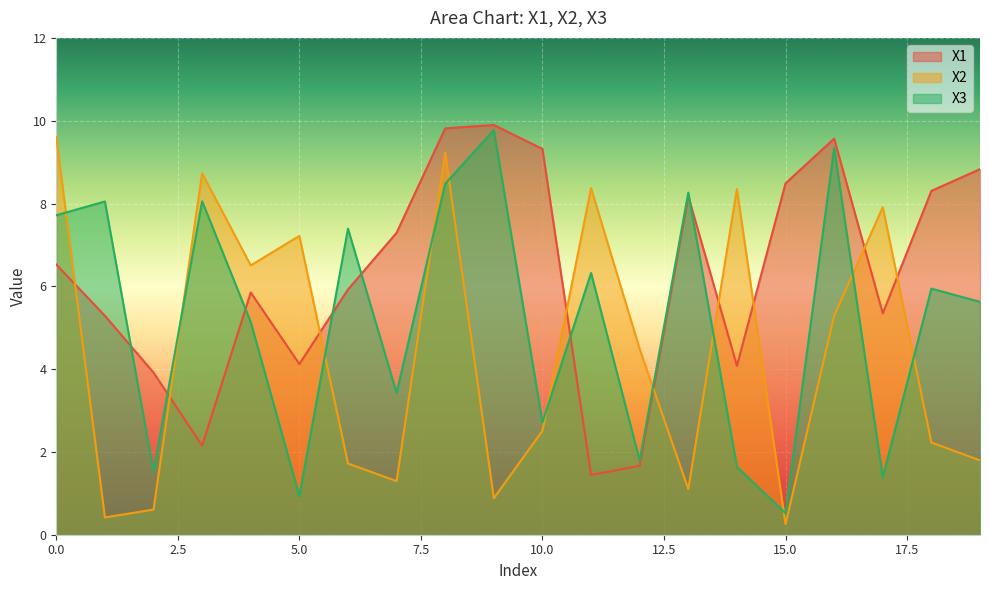

What is the average value of the X2 series?

4.4